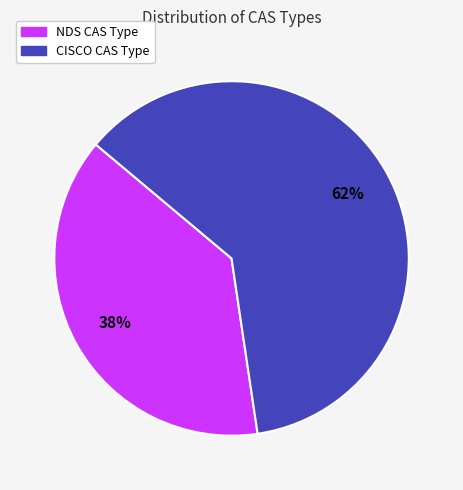

Is it true that NDS is 38% of the pie?

True